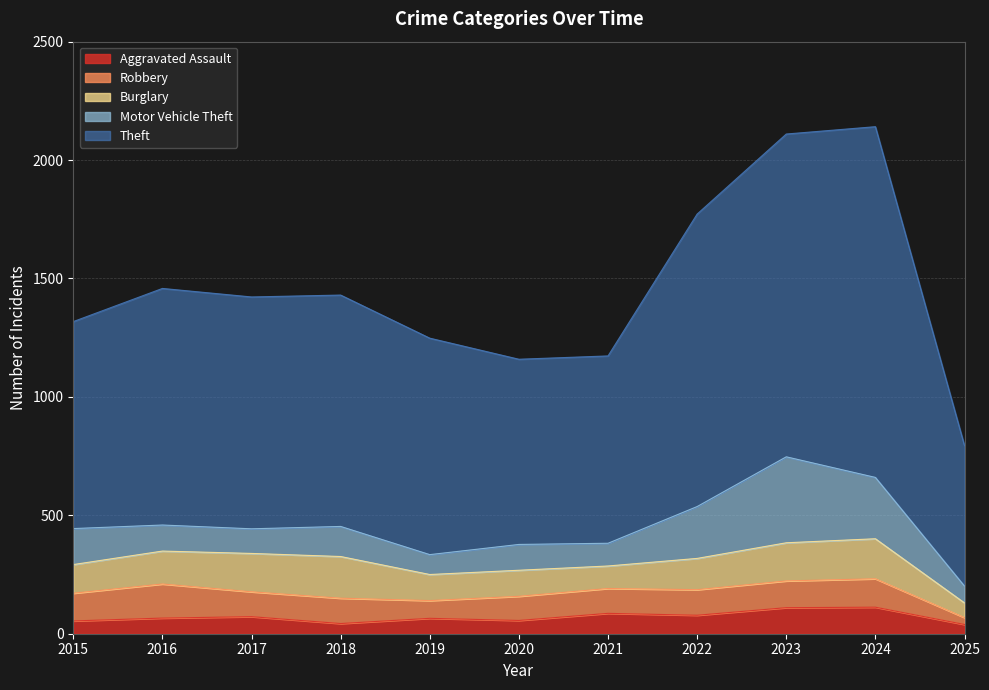

True or false: Motor Vehicle Theft and Theft cross at least once.

False